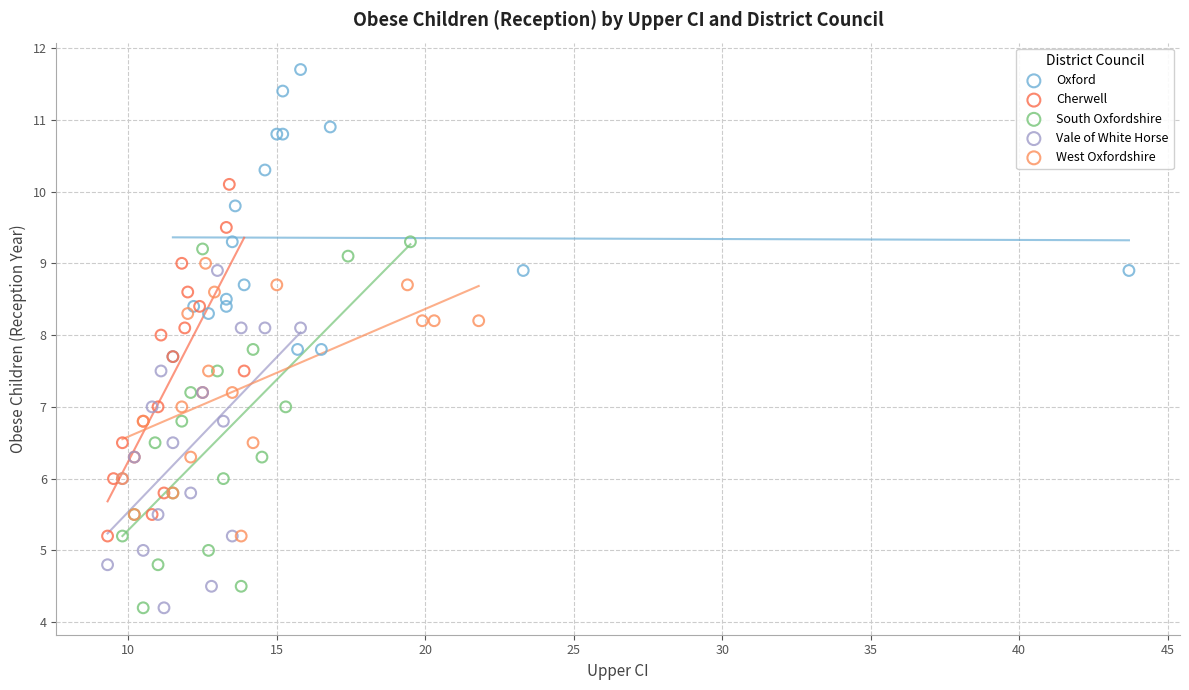

Which series reaches the maximum Y coordinate?

Oxford